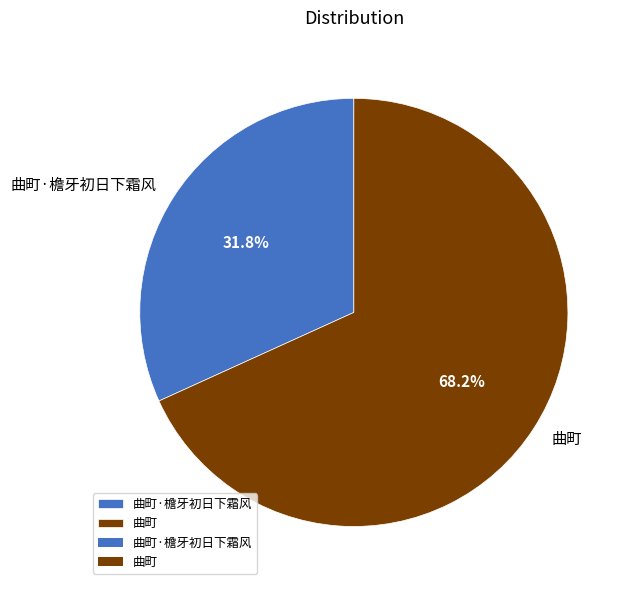

To the nearest percent, what is the average slice percentage?

50%